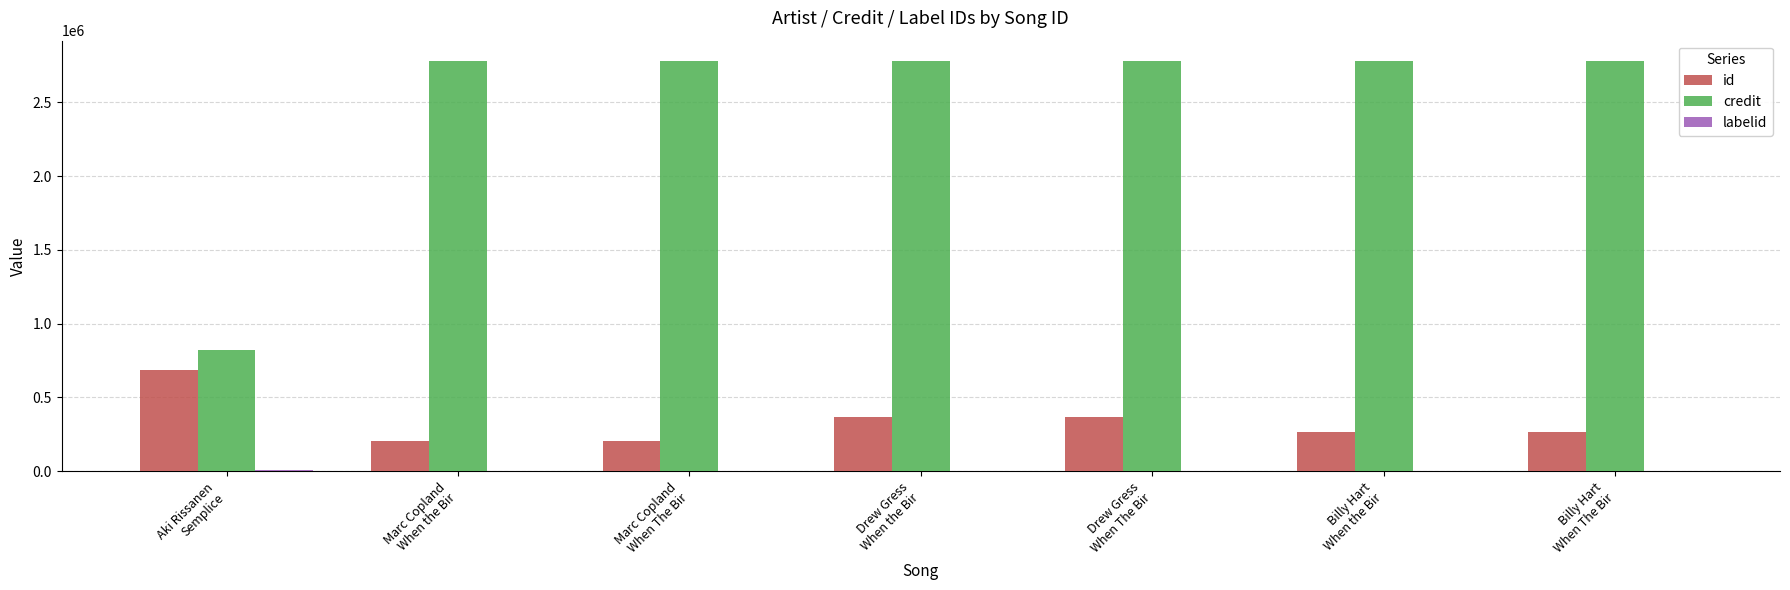

Is it true that id equals 176686 at Drew Gress
When The Bir?

False